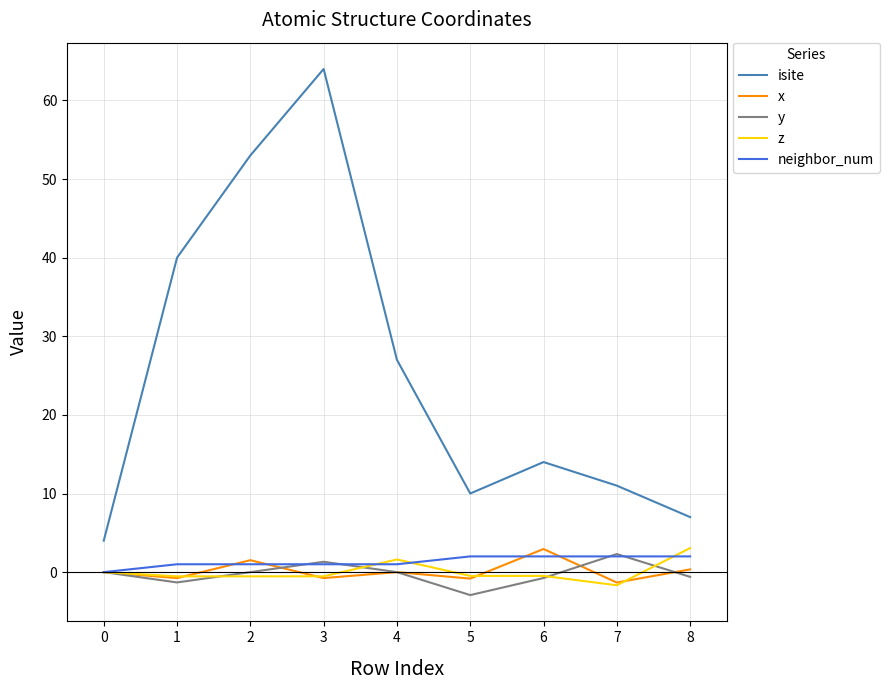

True or false: x has a value of -0.0 at 4.

True